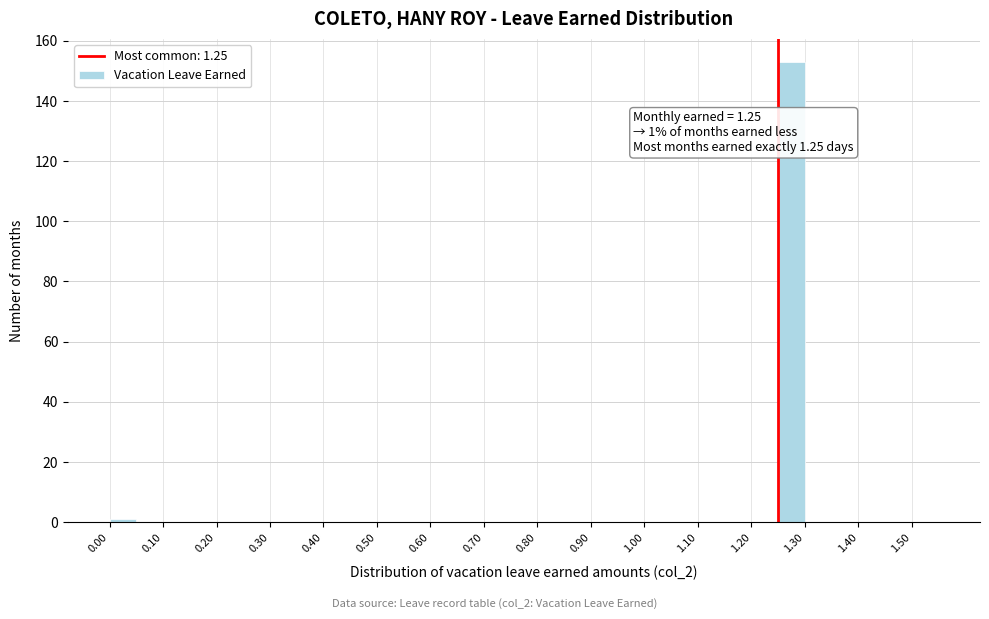

Over which range of the x-axis is the bar tallest?

1.25 to 1.30